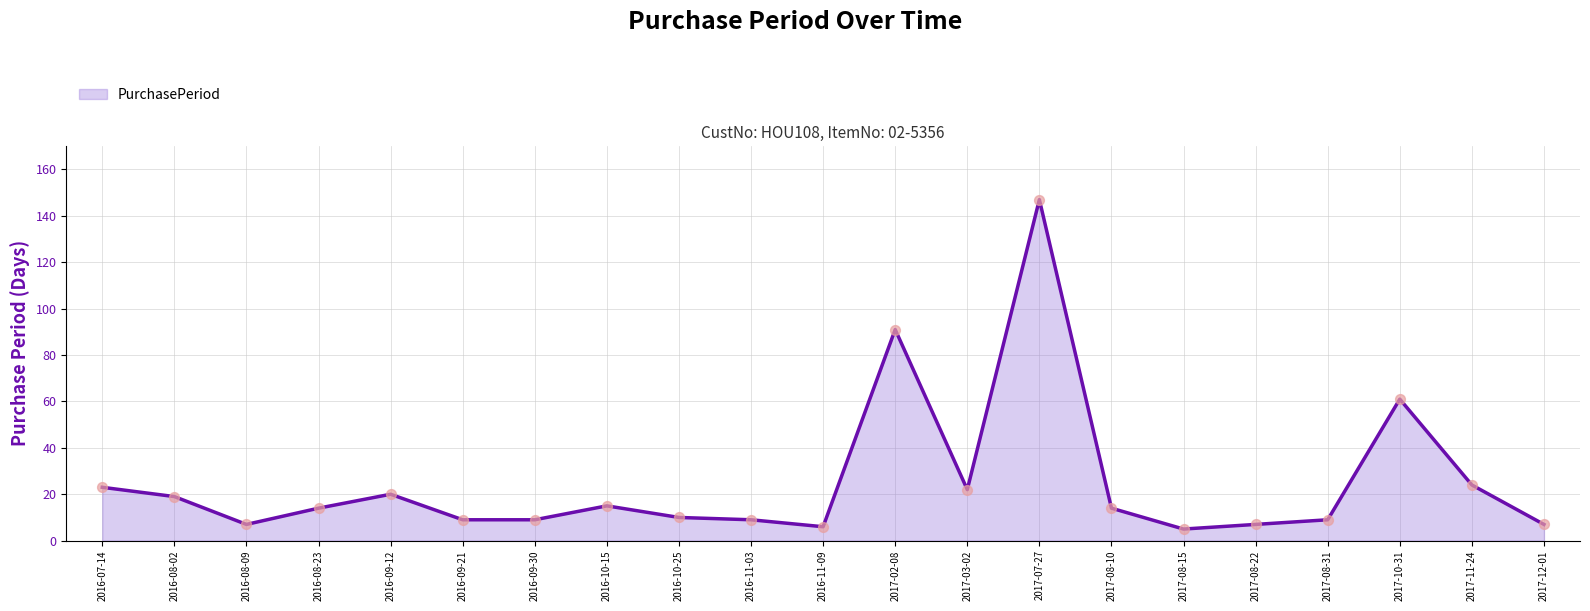

What is the change in value from 2017-02-08 to 2017-03-02?

-69